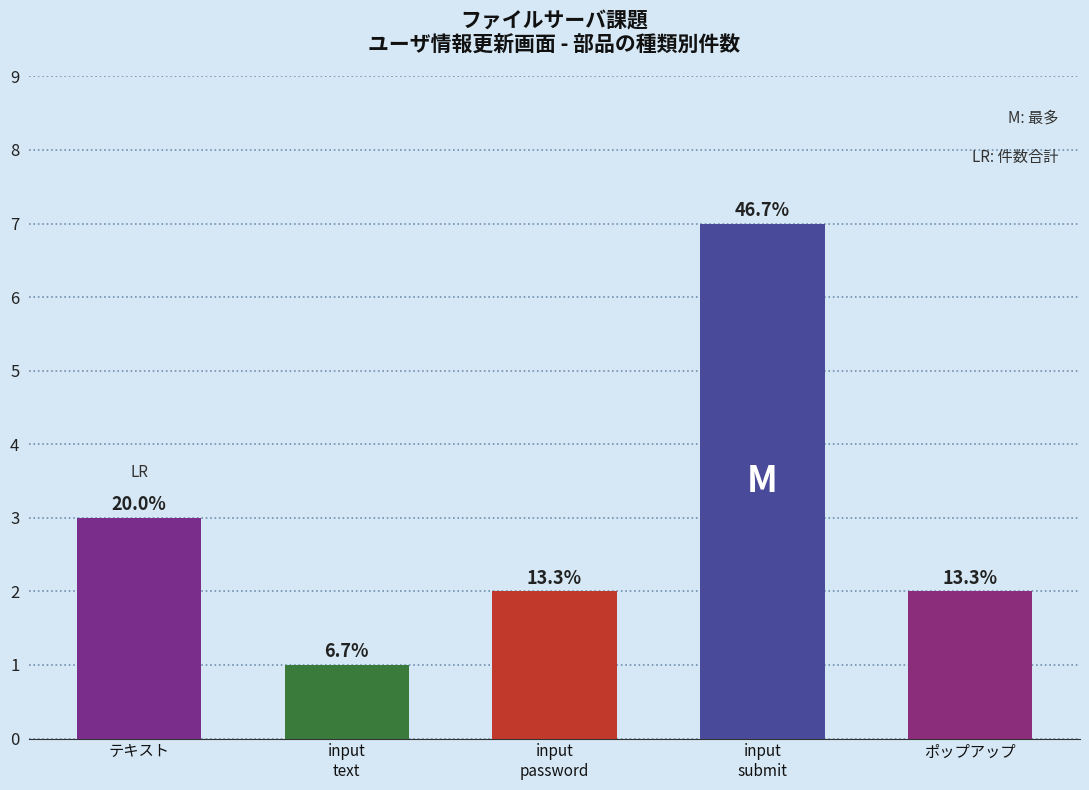

How many values are below 2?

1